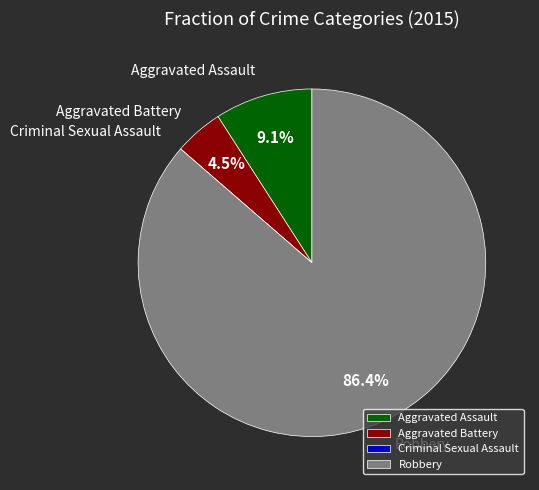

Which has a higher value, Aggravated Assault or Aggravated Battery?

Aggravated Assault